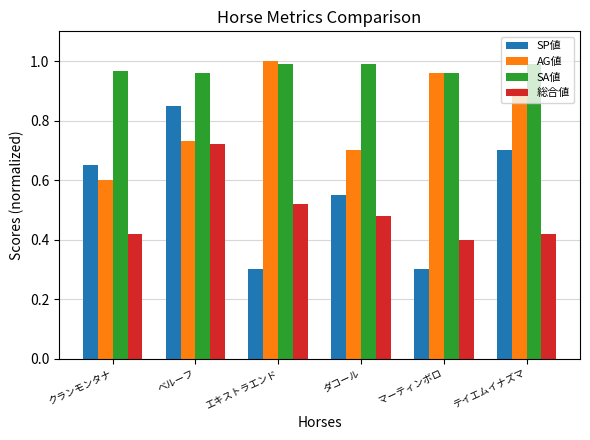

What is the label of the 3rd bar from the left?

エキストラエンド